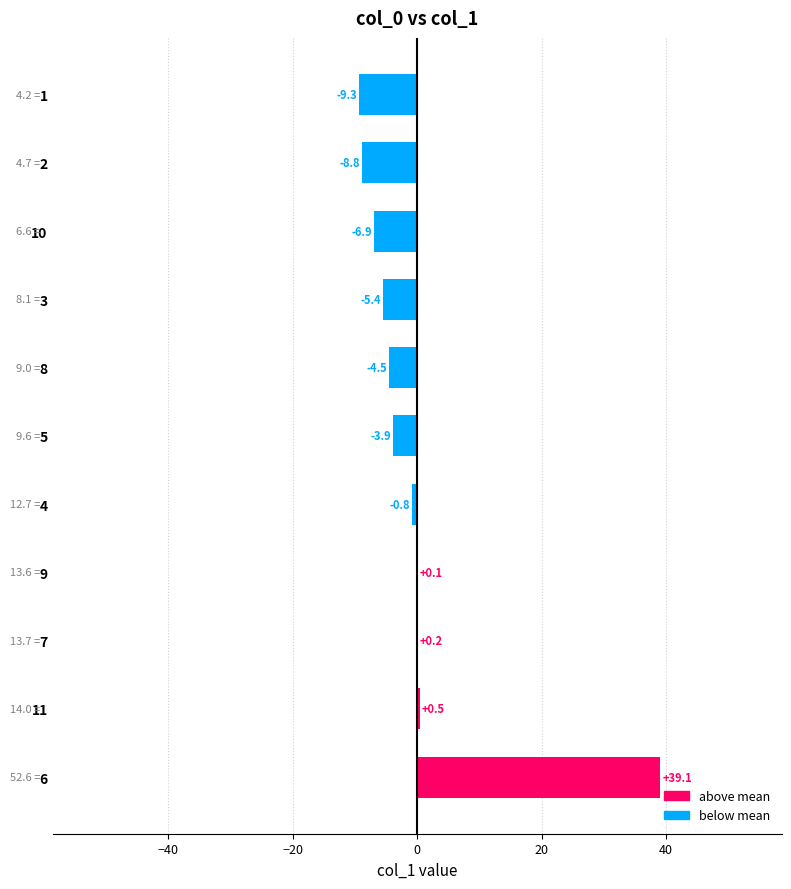

Which category has the highest value across all series?

6